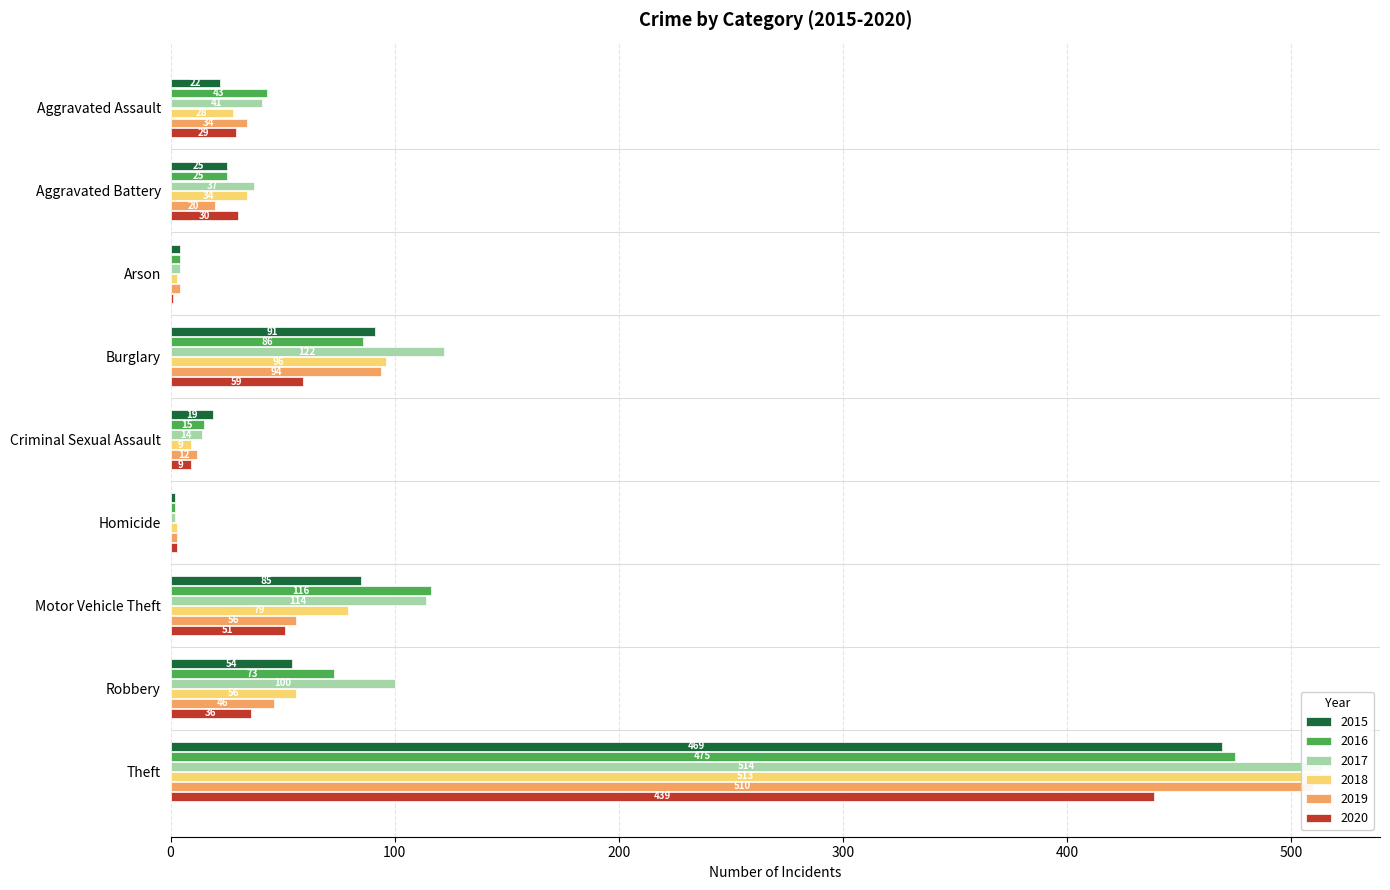

Which has a higher value, Motor Vehicle Theft or Arson?

Motor Vehicle Theft